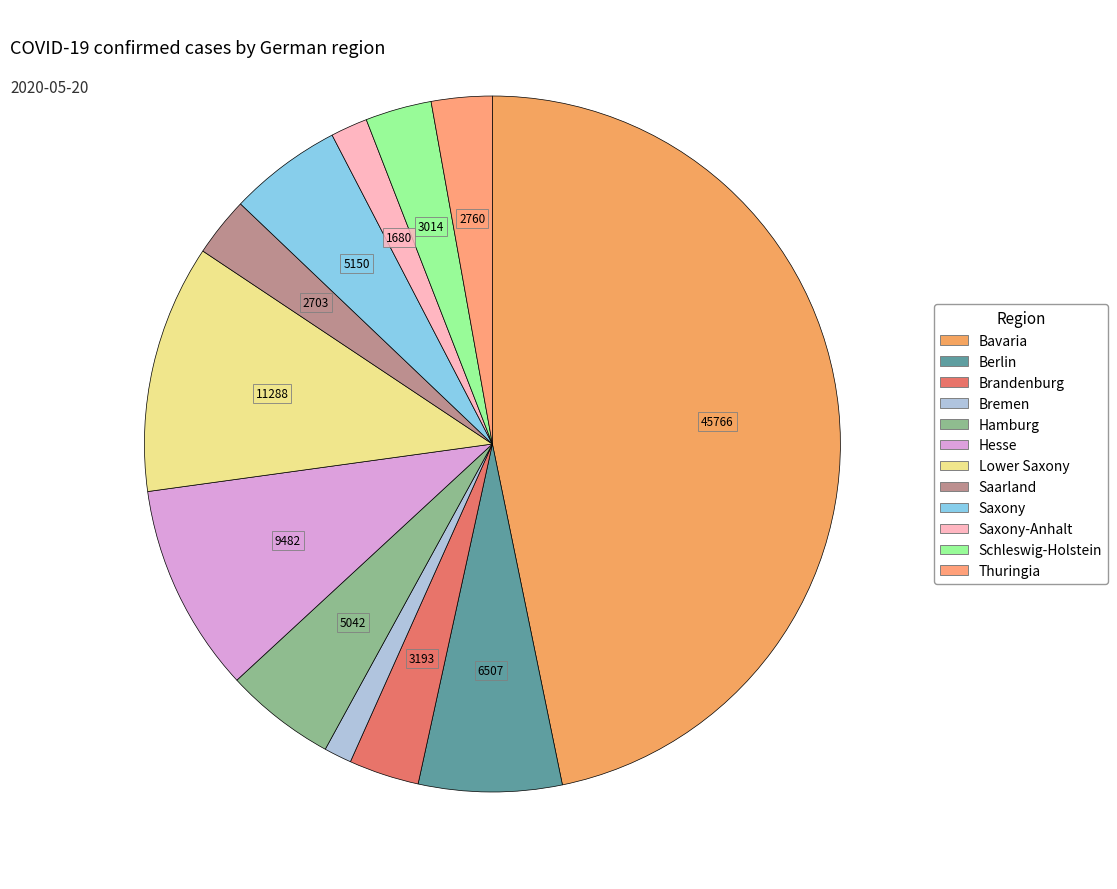

Is it true that Brandenburg is 1% of the pie?

False